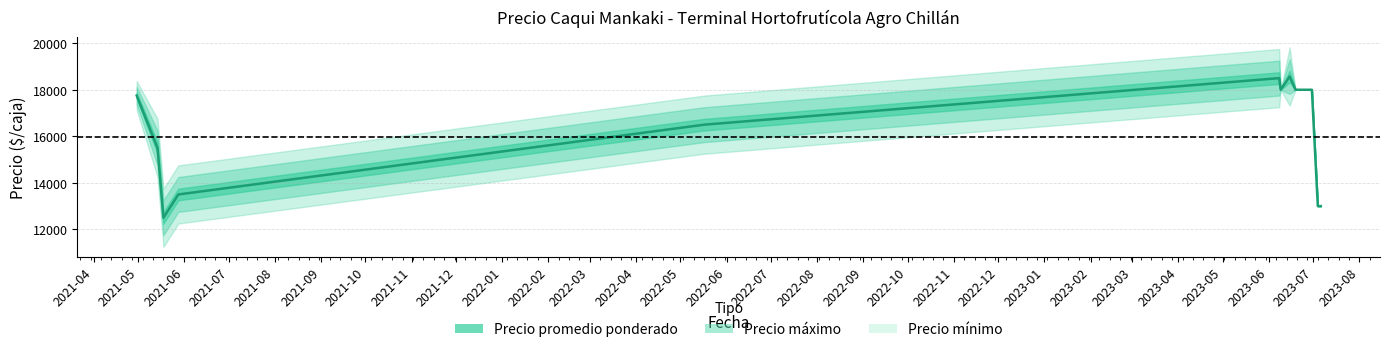

True or false: Precio mínimo and Precio máximo intersect in this chart.

False